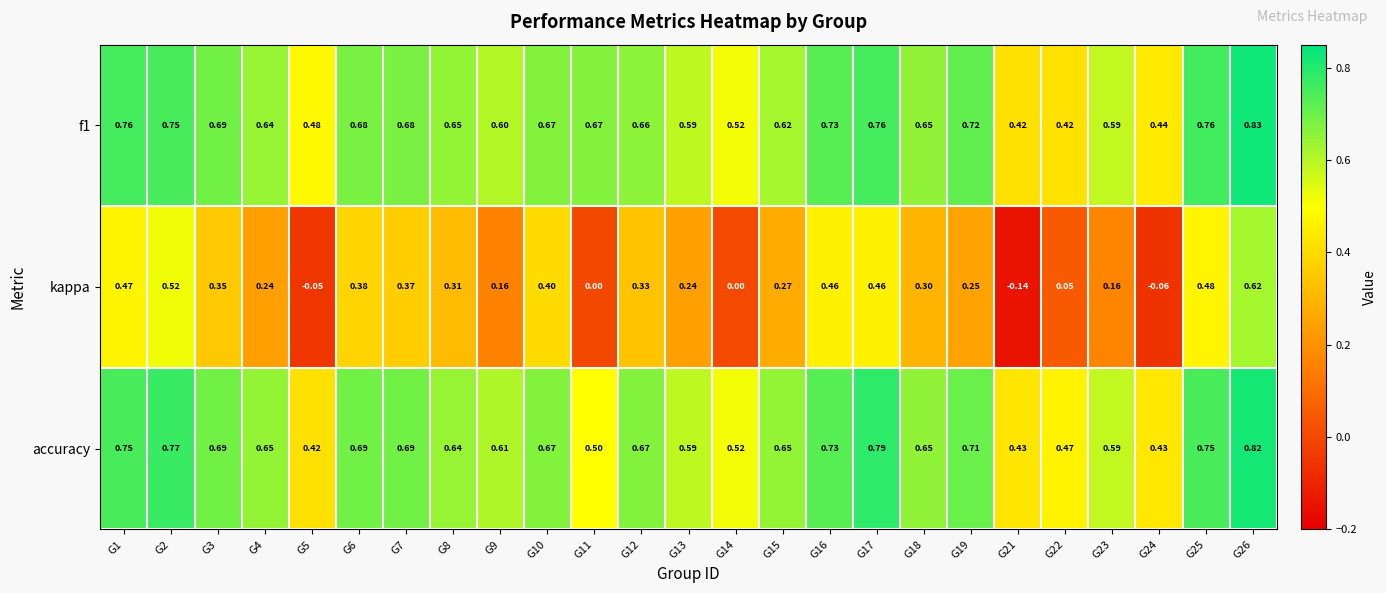

Which series changed the most between G8 and G16?

kappa